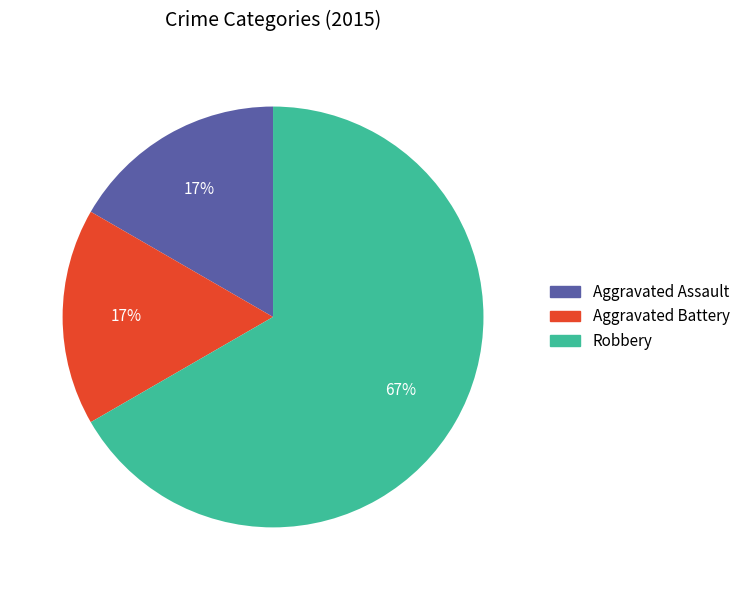

How many slices are in this pie chart?

3